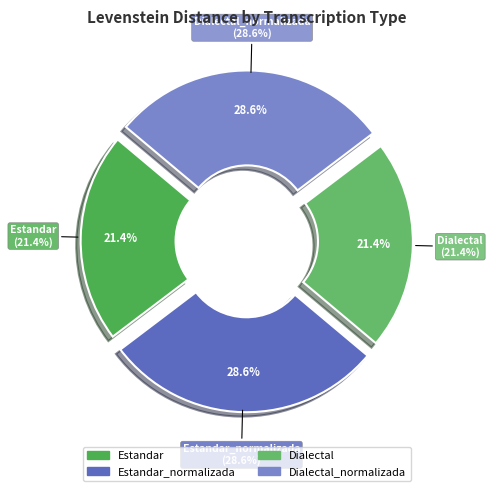

Count the number of slices in the pie.

4